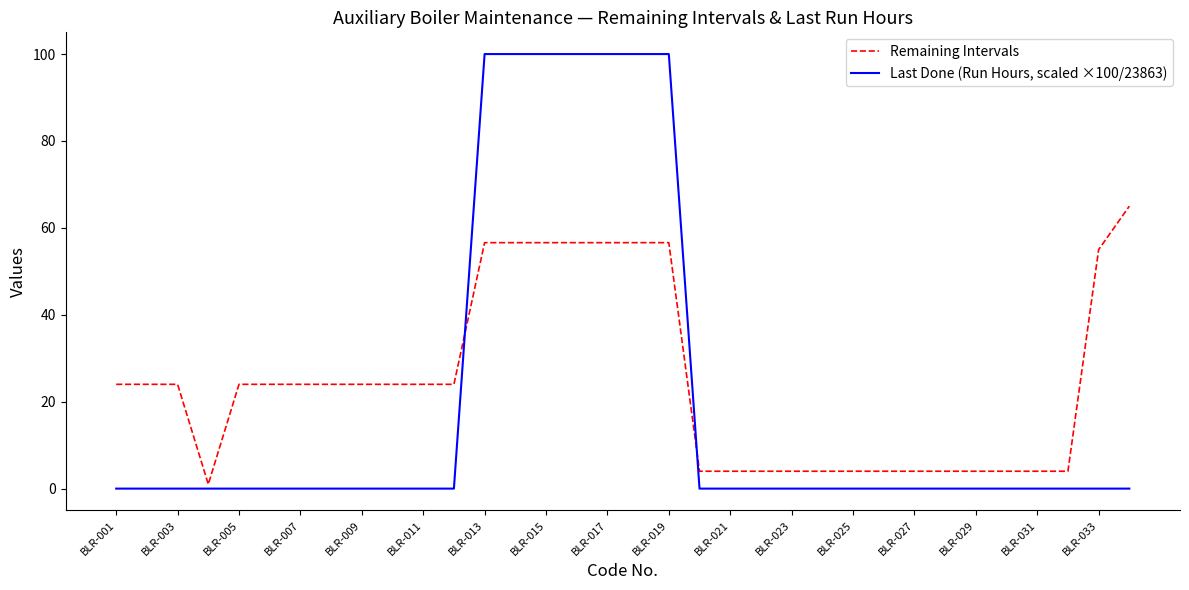

Does the chart display data point markers on the line(s)?

No